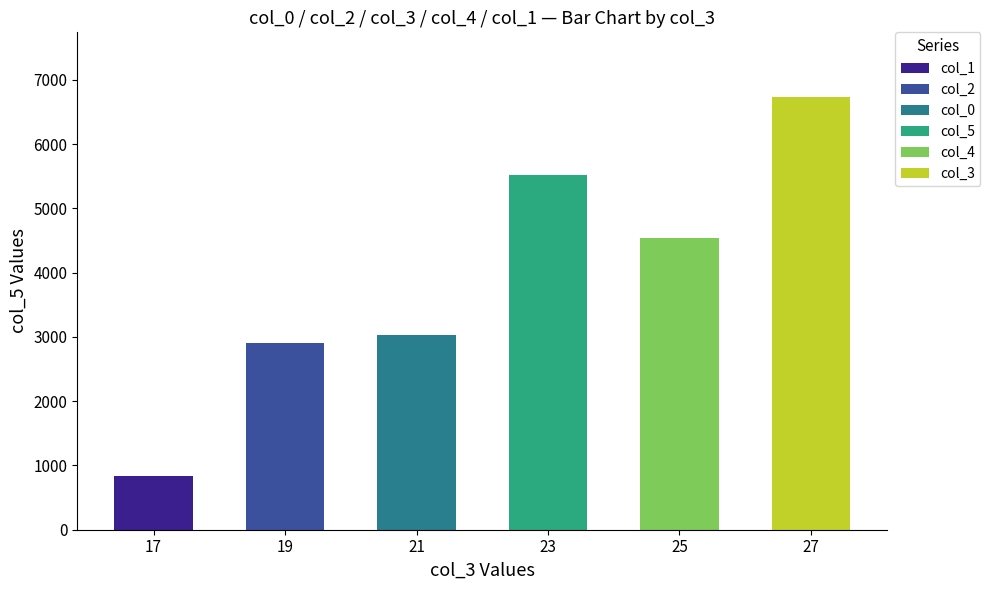

What is the greatest value displayed?

6730.8